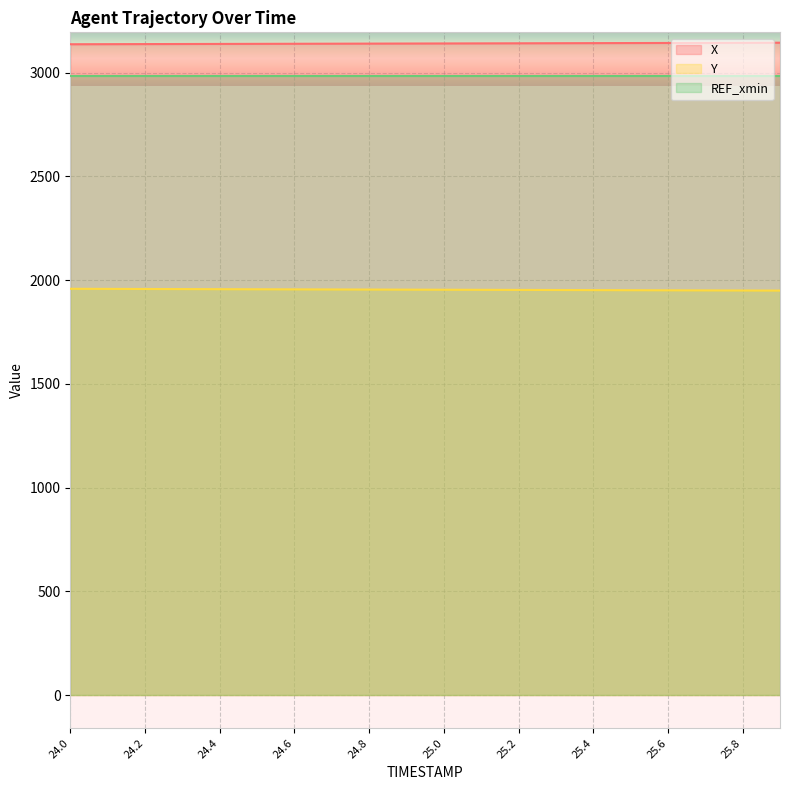

Which series changed the most between 25.4 and 25.6?

Y